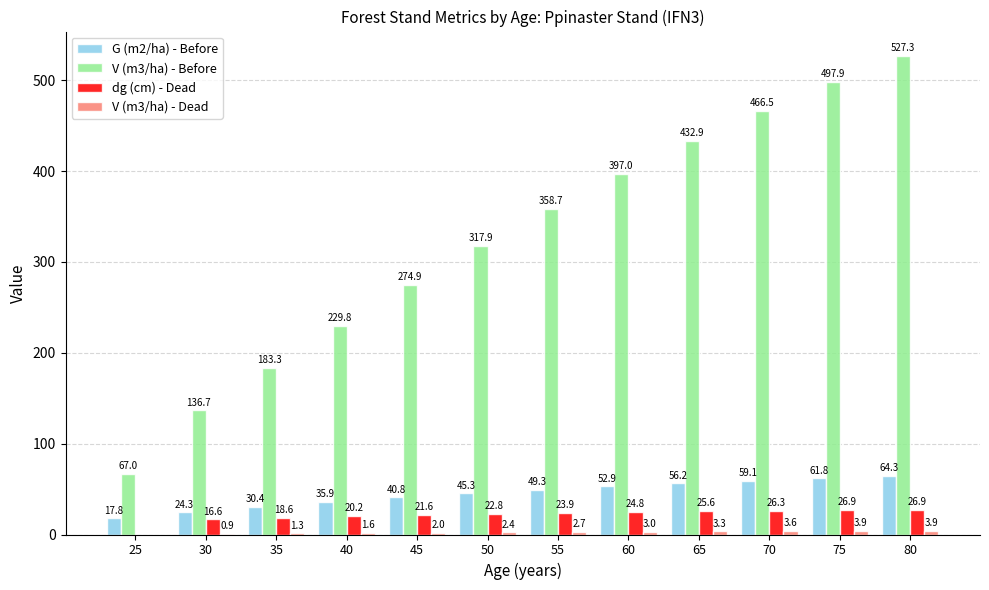

At which category is the sum across all series the highest?

80